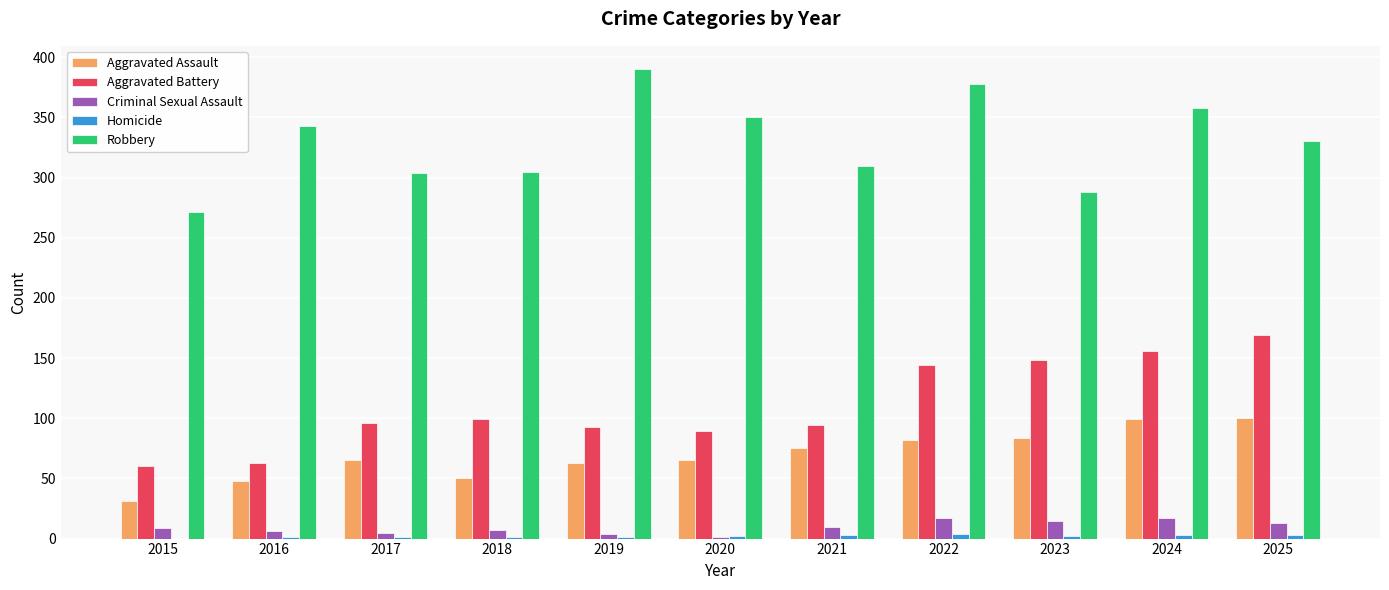

Which series has the widest spread of values?

Robbery